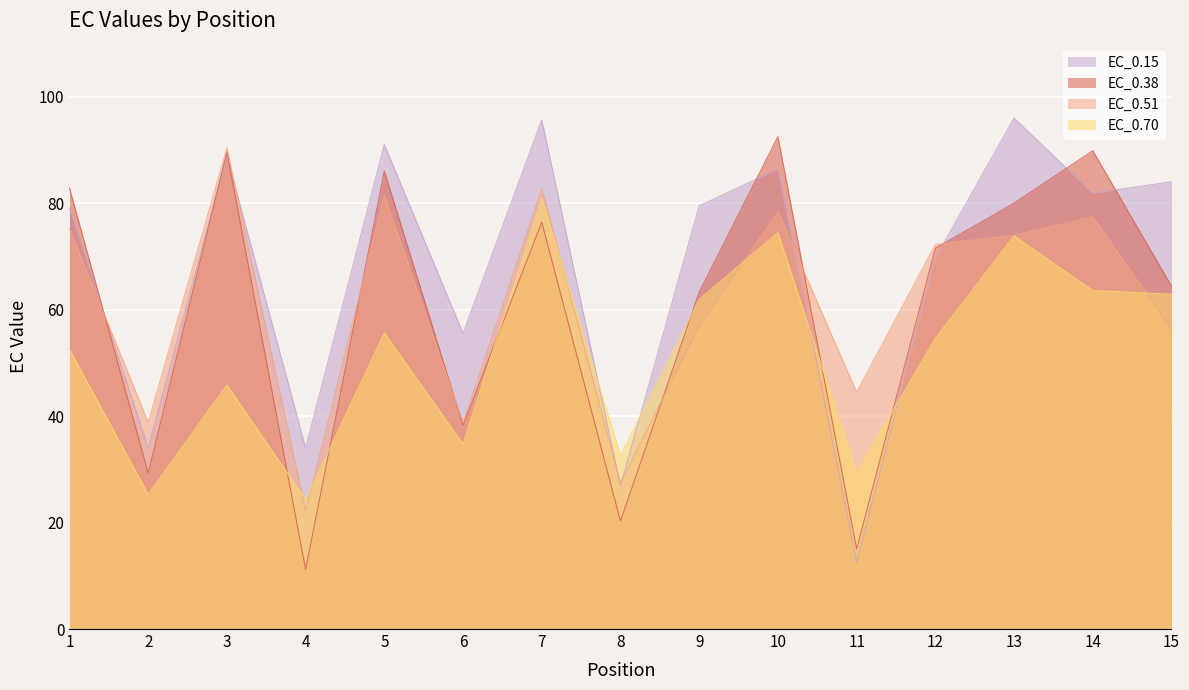

Which series has the largest total across all categories?

EC_0.15